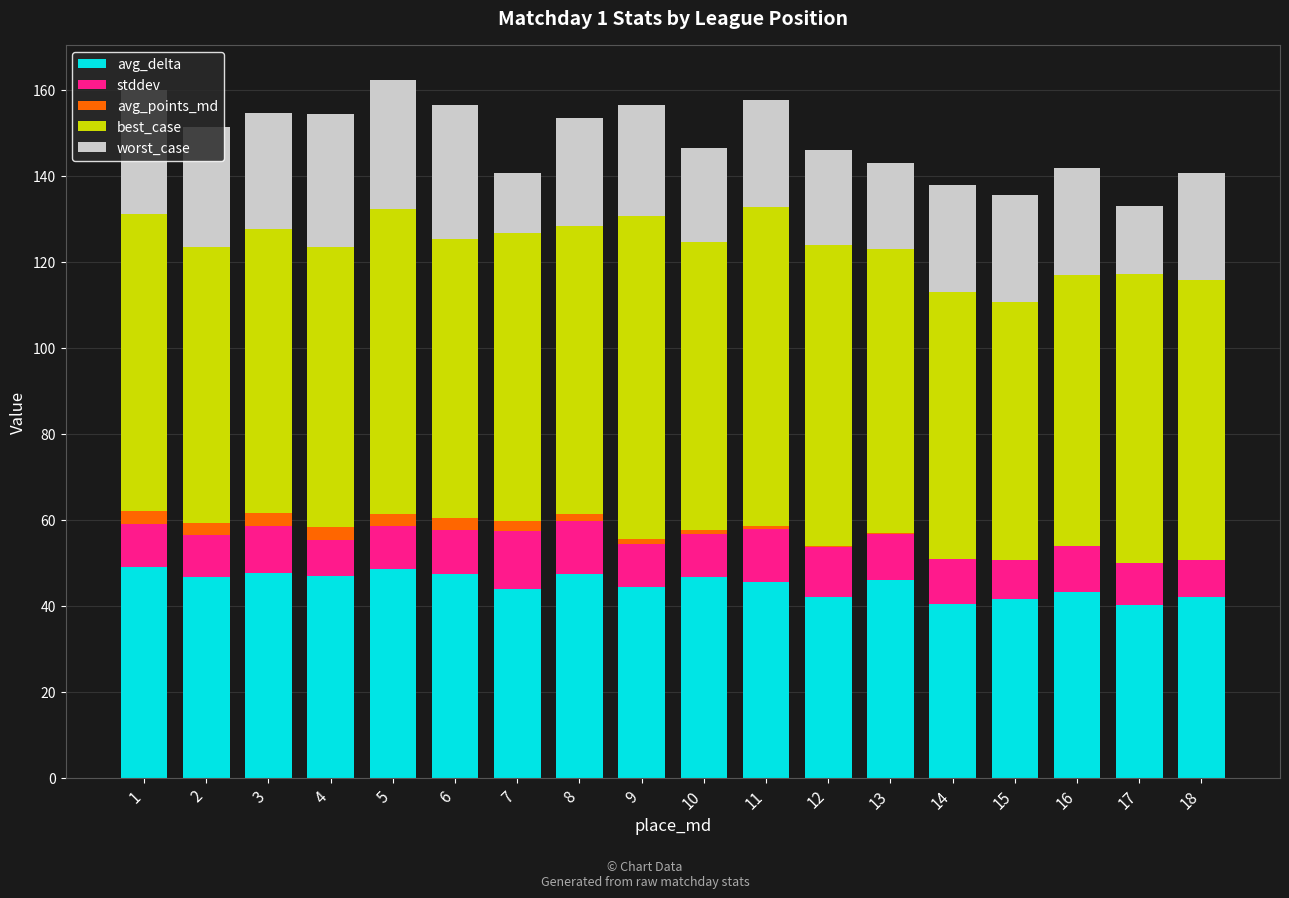

What is the maximum value for avg_delta?

48.9